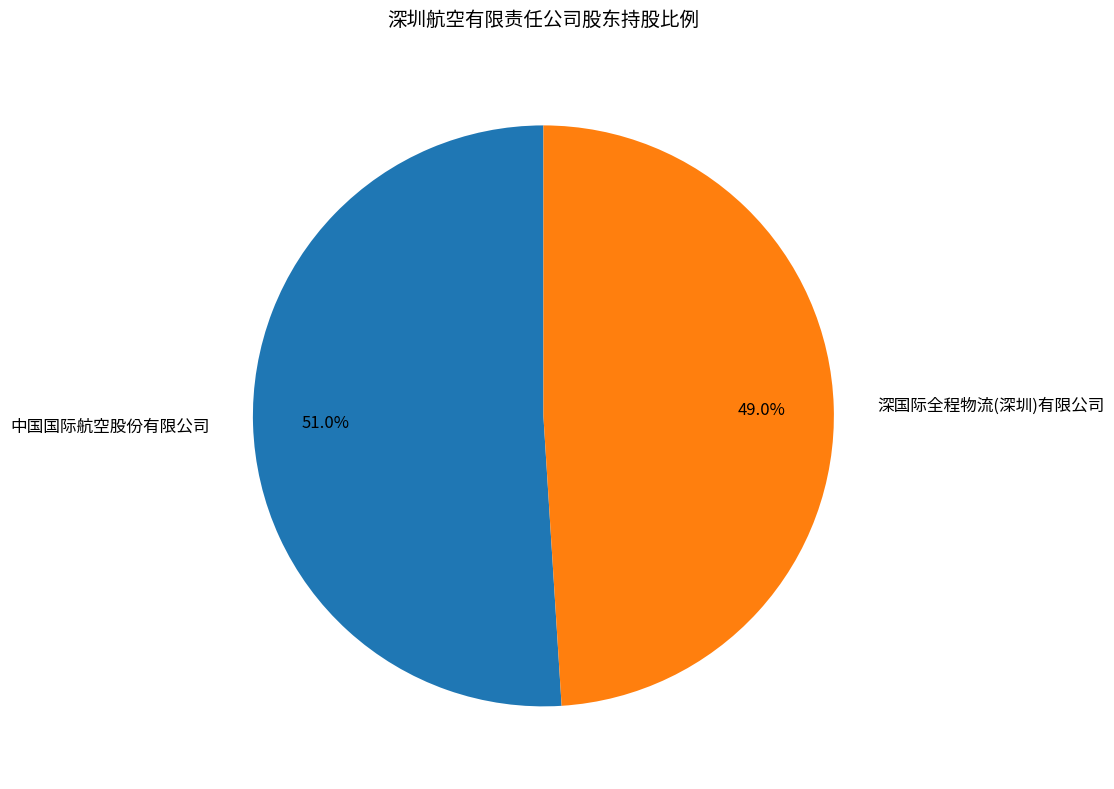

Which slice is the smallest?

深国际全程物流(深圳)有限公司